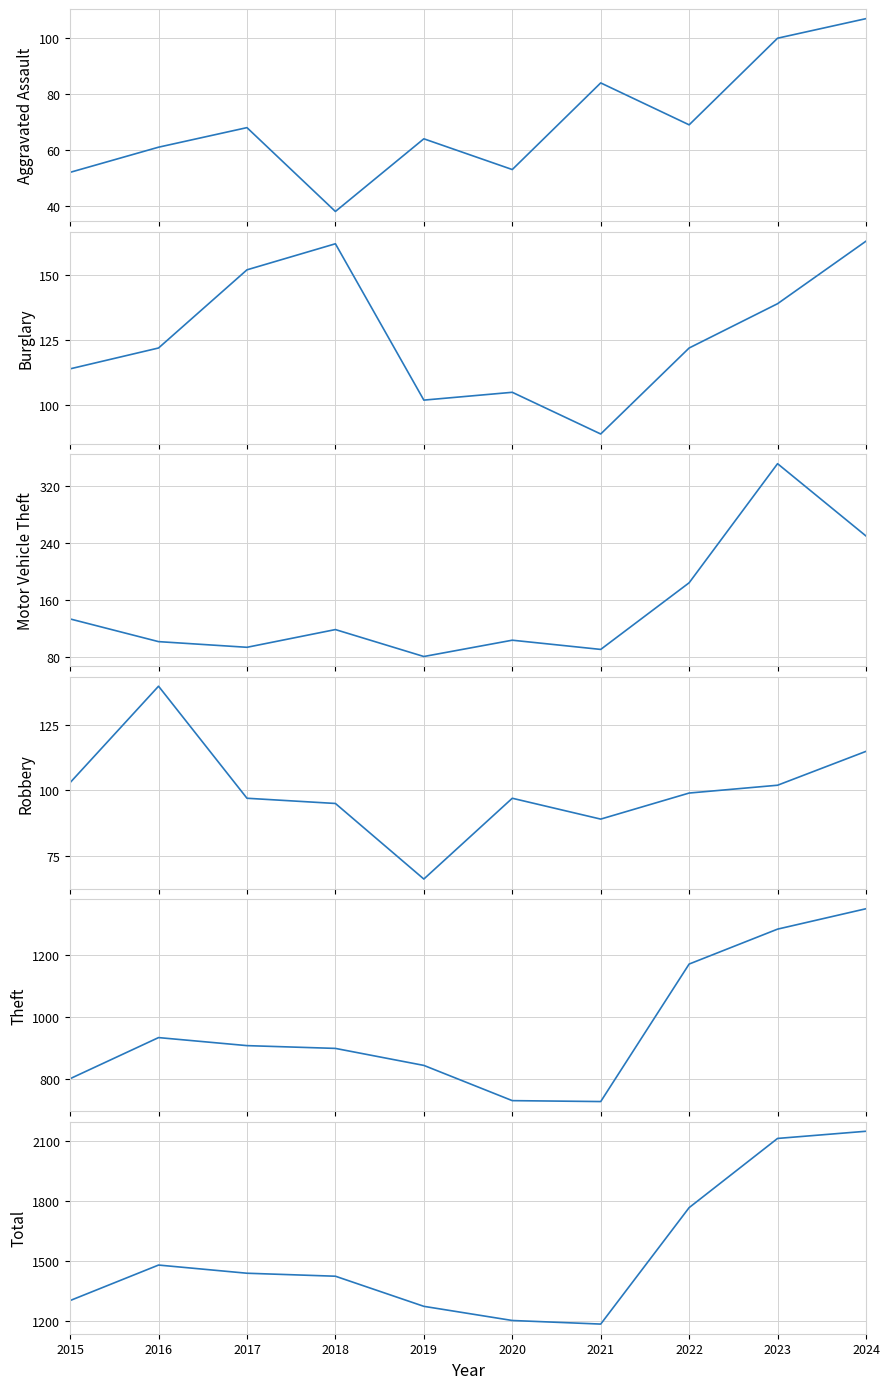

At which label does Theft reach its minimum?

2021